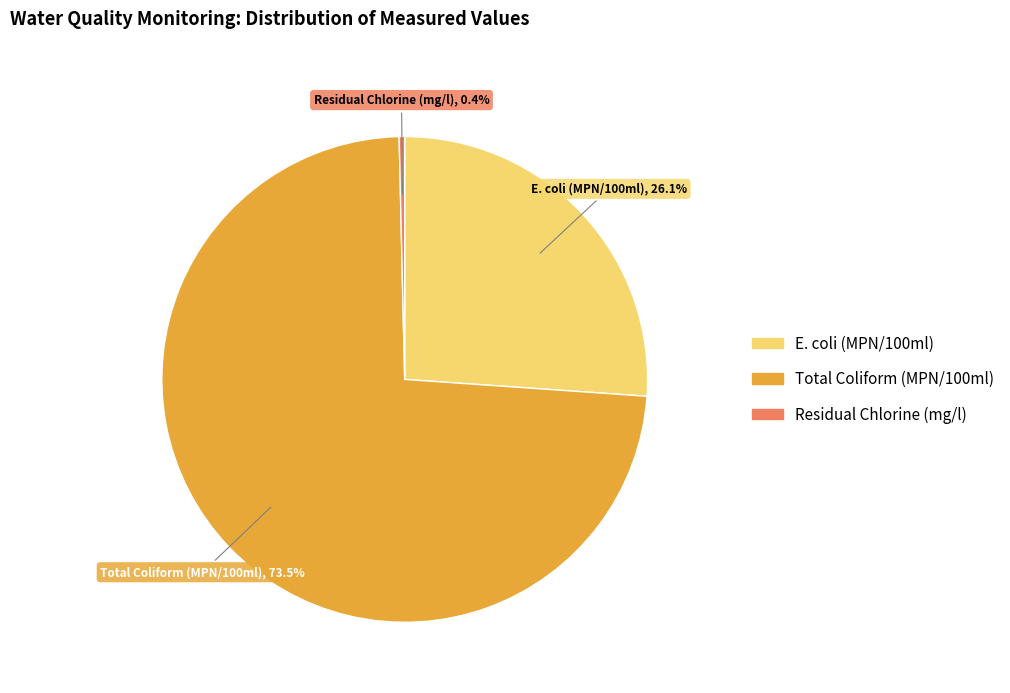

Do E. coli (MPN/100ml) and Residual Chlorine (mg/l) together represent more than half of the pie?

No